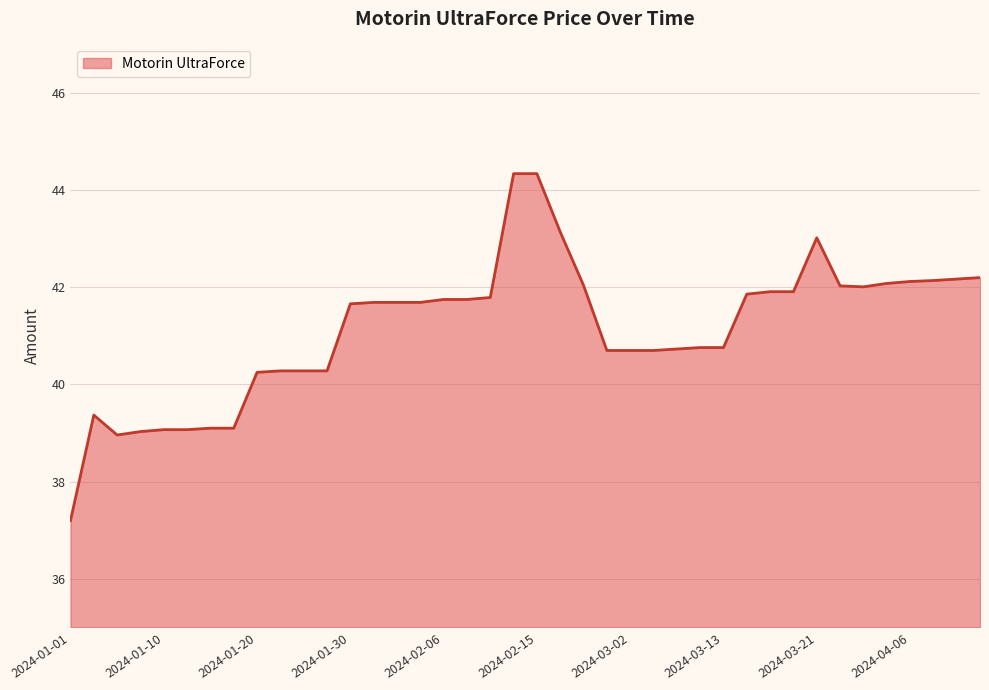

What is the maximum value shown in the chart?

44.3